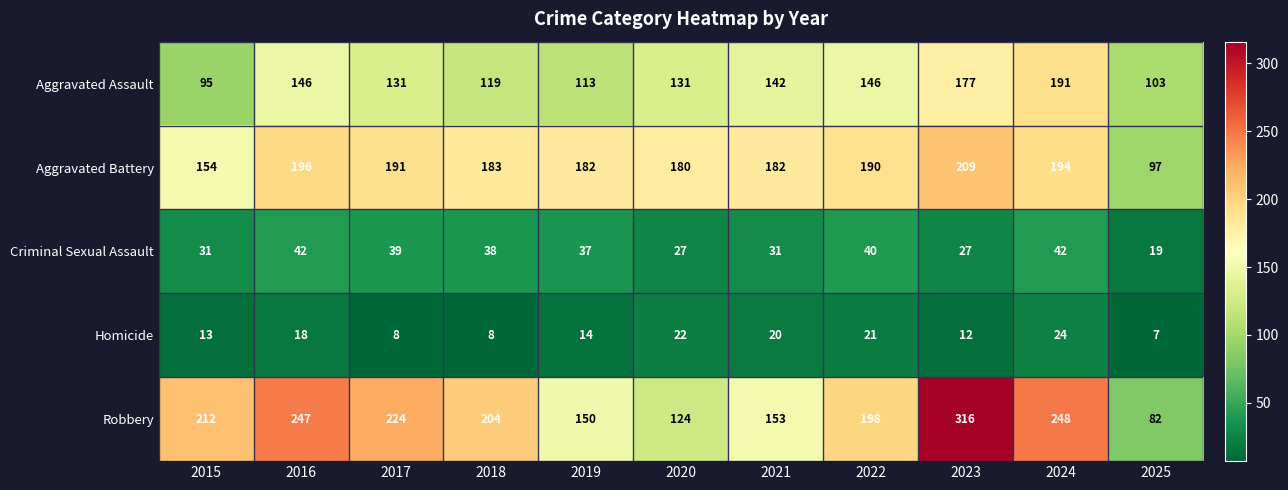

What is the difference between the maximum and second lowest values in the Aggravated Assault series?

88